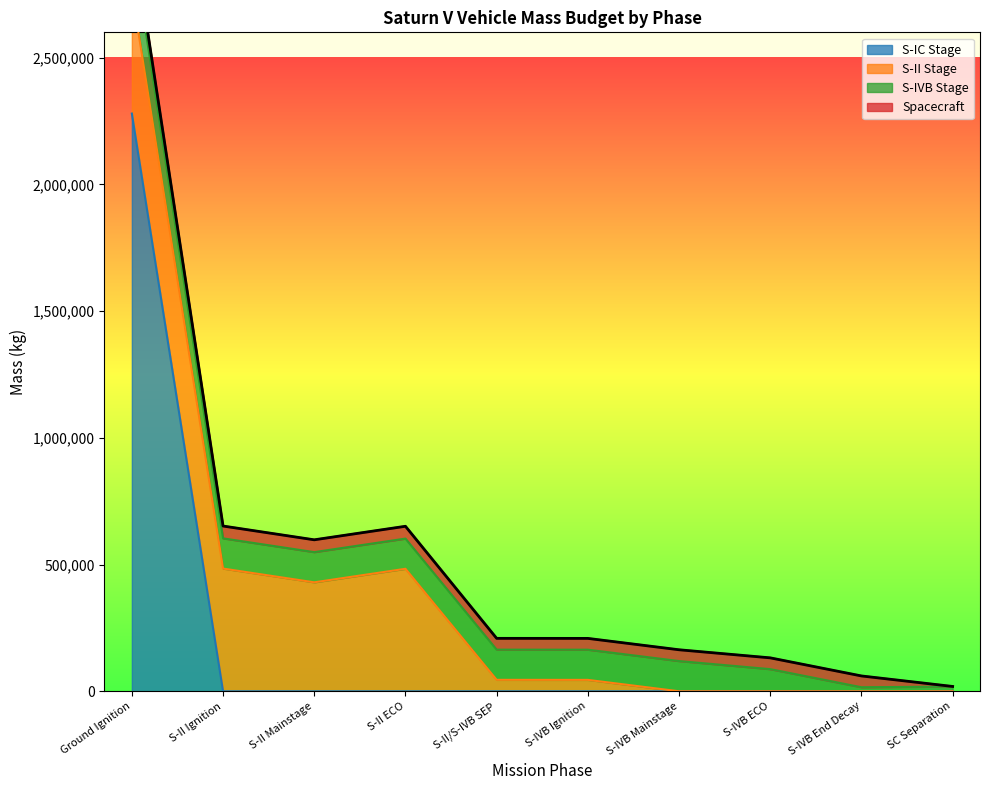

Where is Spacecraft nearest to the value 24625?

S-II/S-IVB SEP